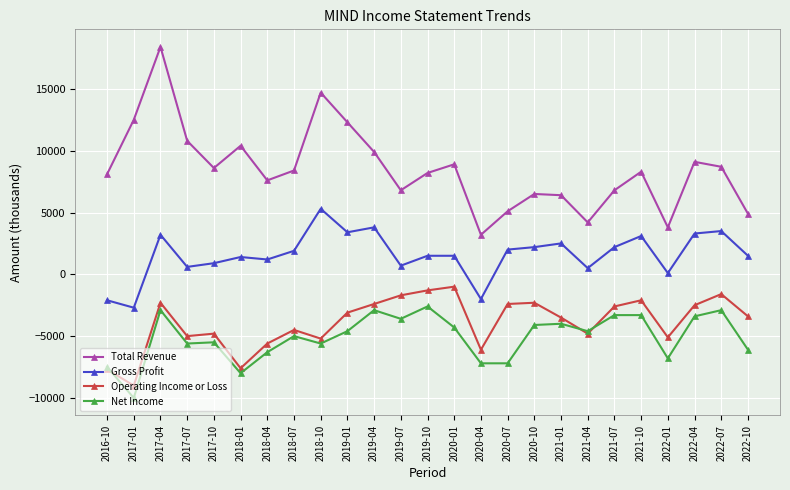

How many values in the Net Income series exceed -4600?

11